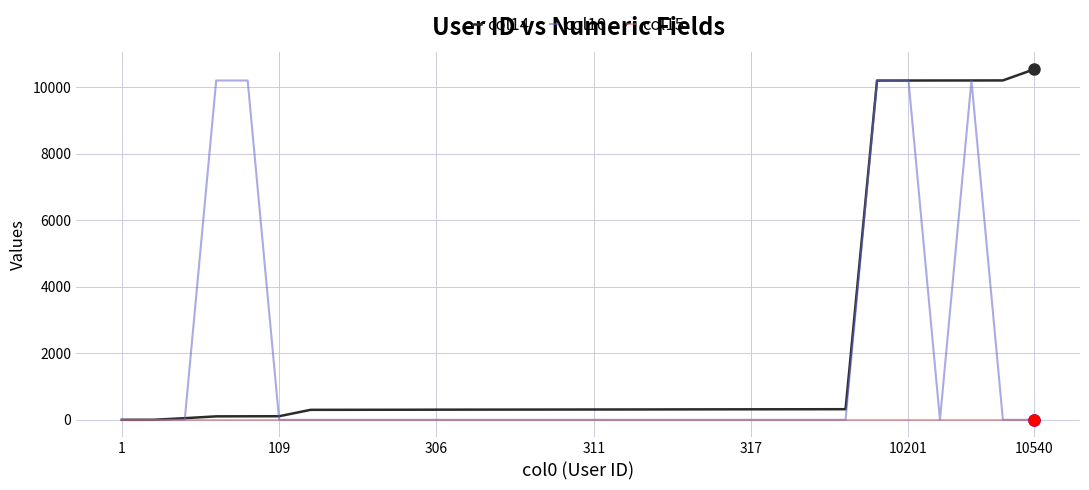

Which series has the largest total across all categories?

col14